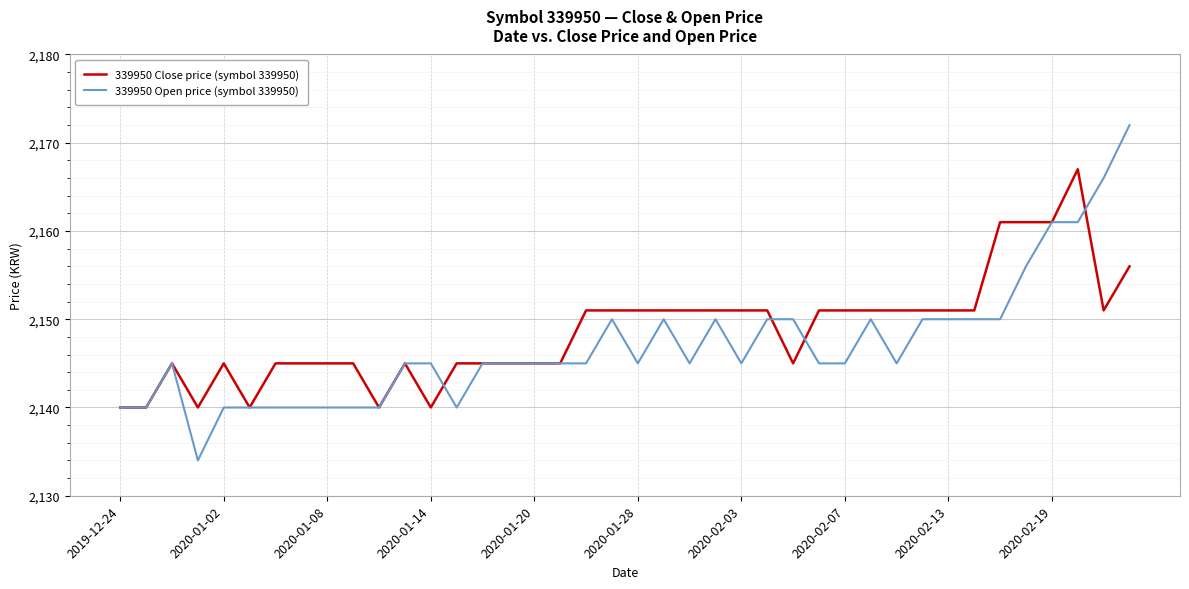

List the series in order of their peak value, highest first.

339950 Open price (symbol 339950), 339950 Close price (symbol 339950)